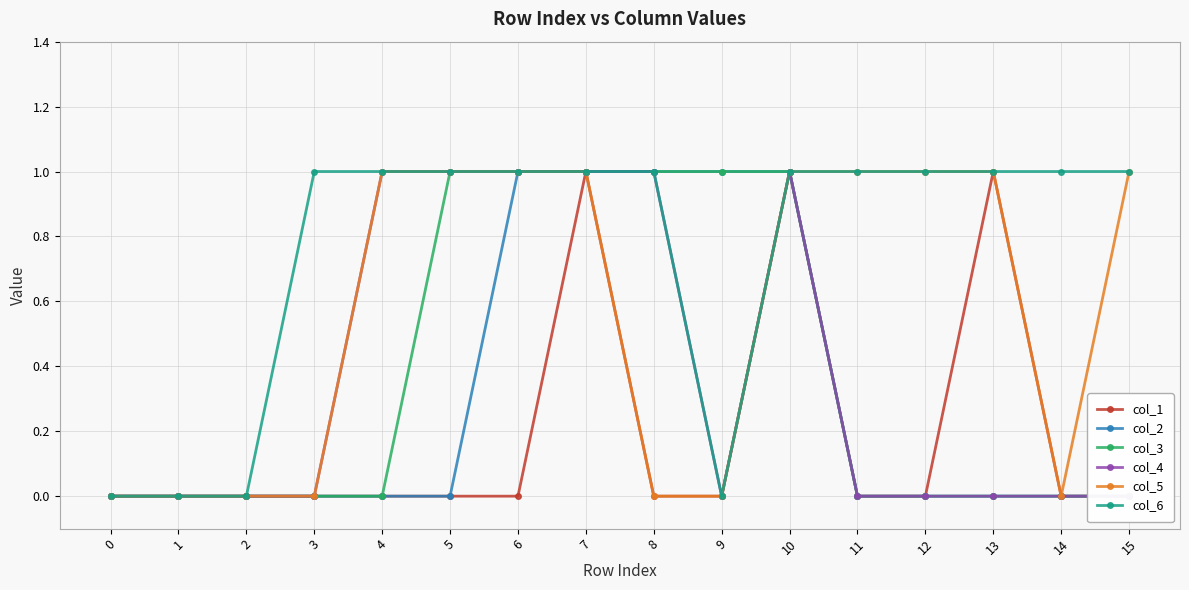

True or false: col_4 and col_6 intersect in this chart.

False